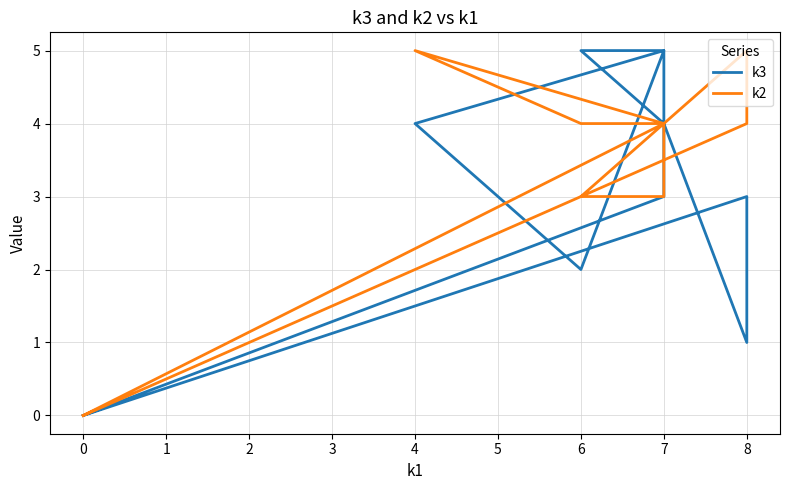

Which series has the largest range (max minus min)?

k3